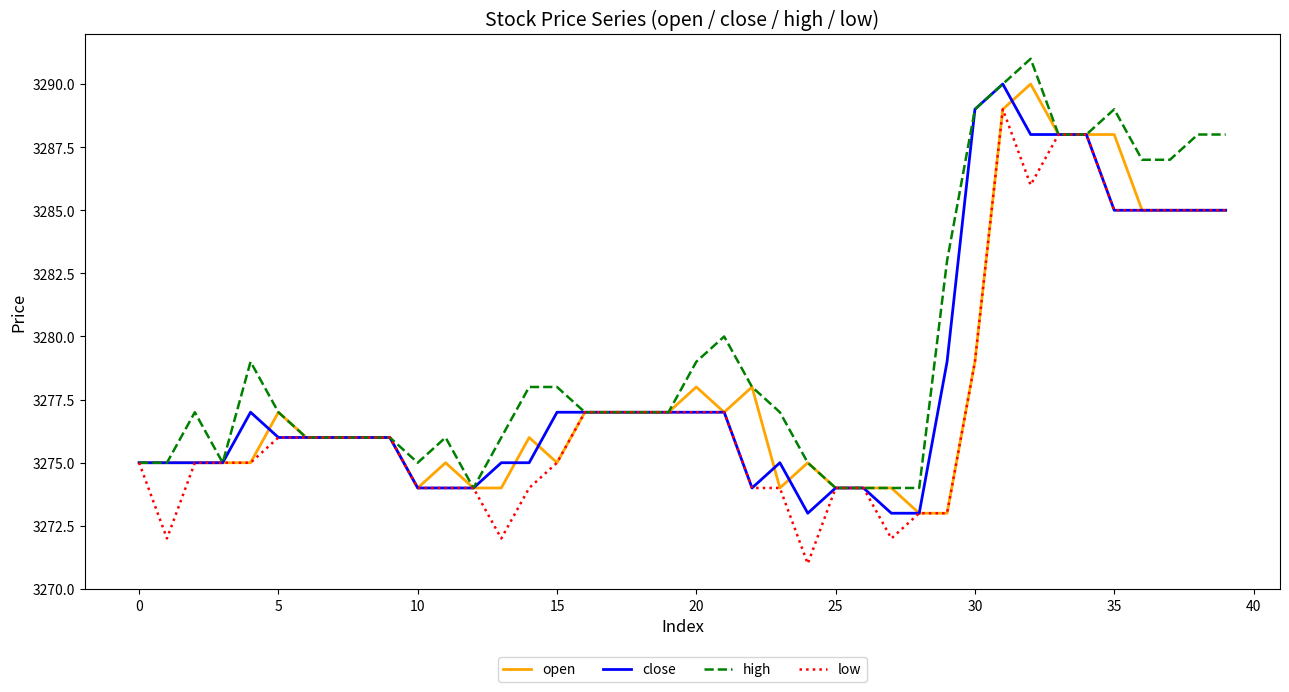

What is the sum of all high values?

131180